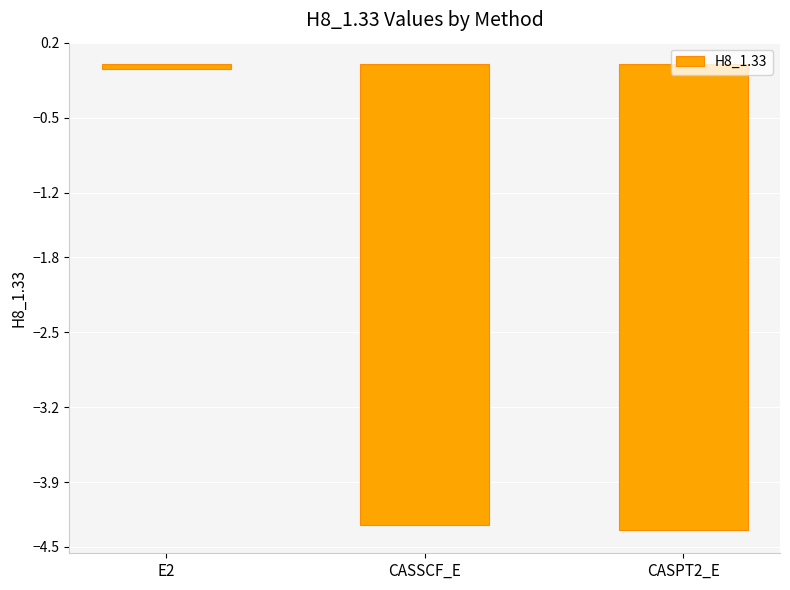

List the labels in order of value, largest first.

E2, CASSCF_E, CASPT2_E